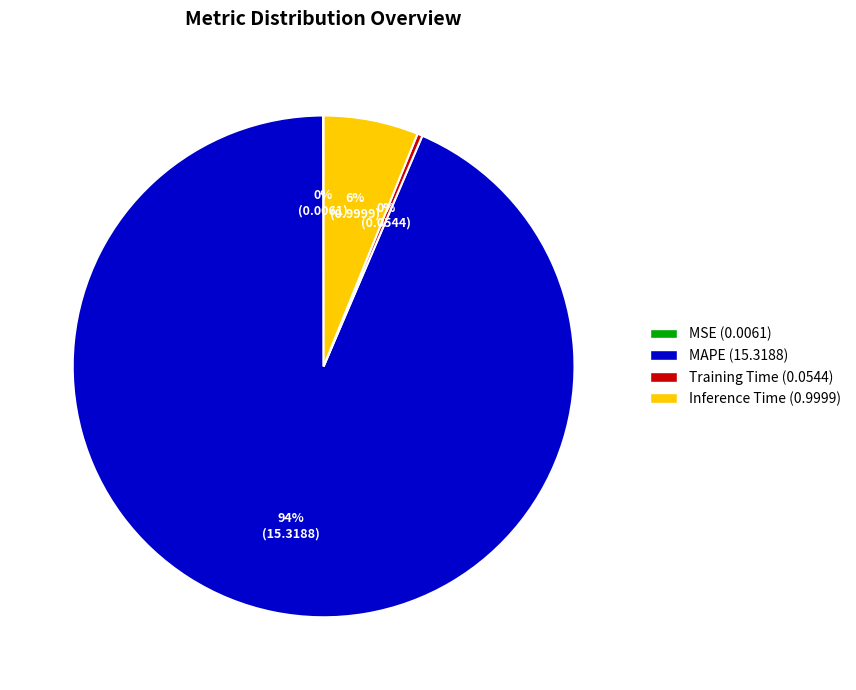

Is there any slice that represents more than half of the pie?

Yes